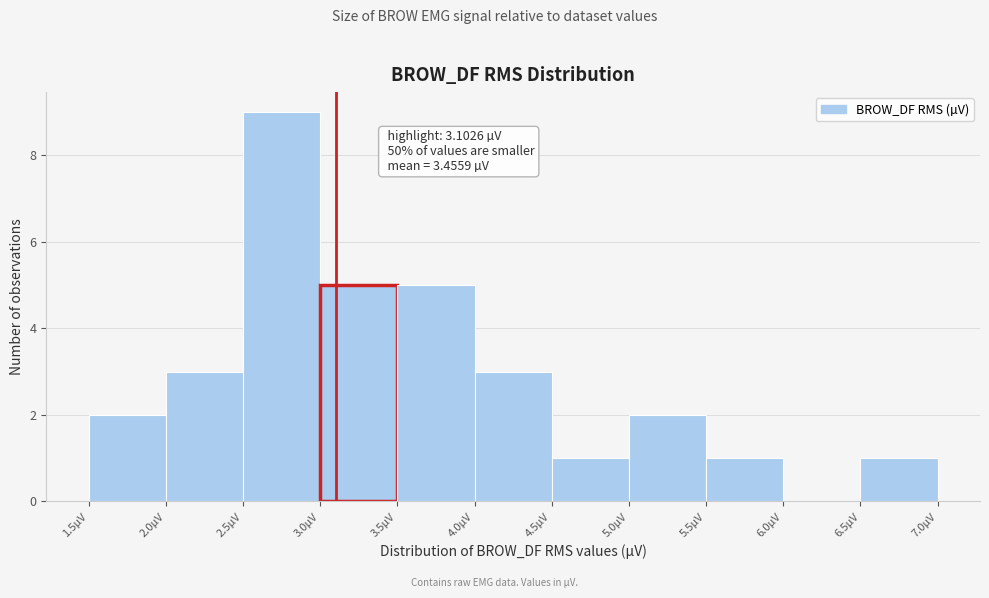

Which range on the x-axis has the tallest bar?

2.5 to 3.0